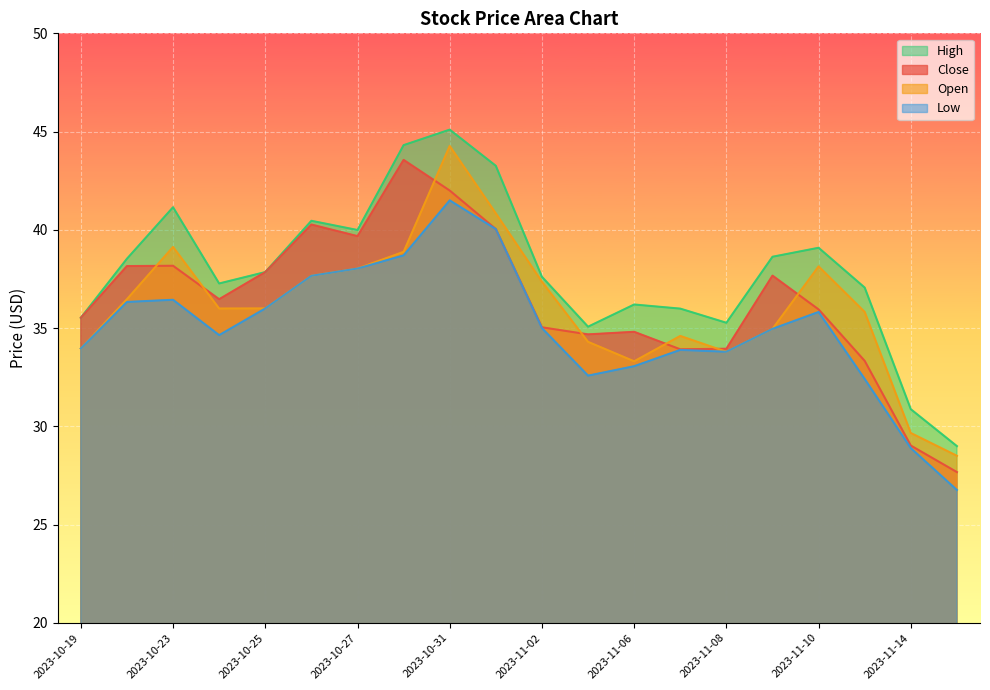

What is the value of the Close point at the 10th from the left?

40.0